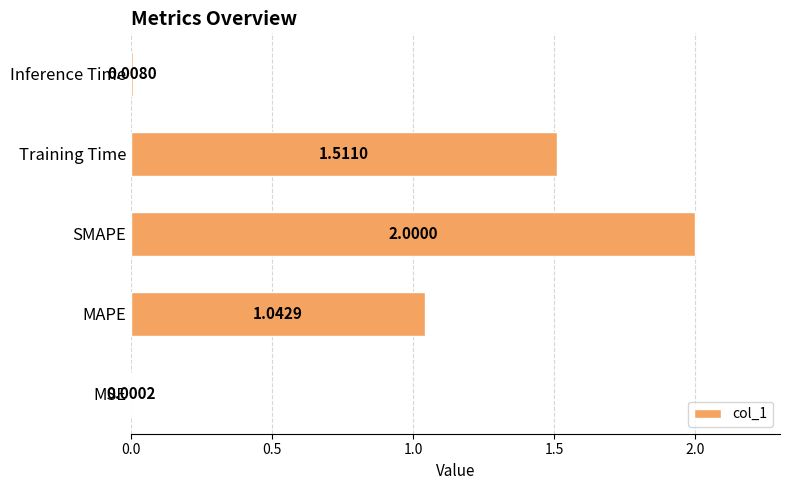

Which category has the highest value across all series?

SMAPE